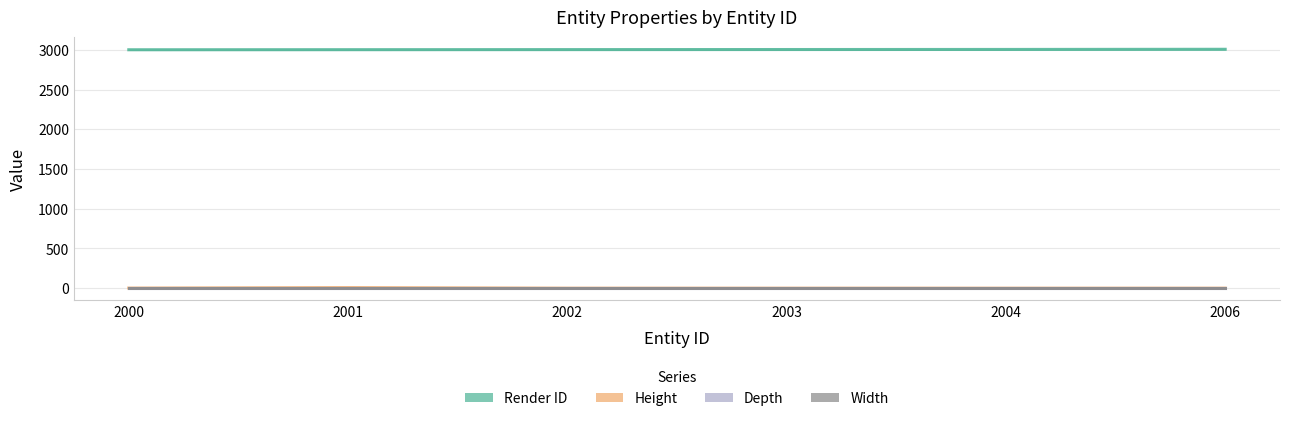

At how many categories does at least one series exceed 656?

6